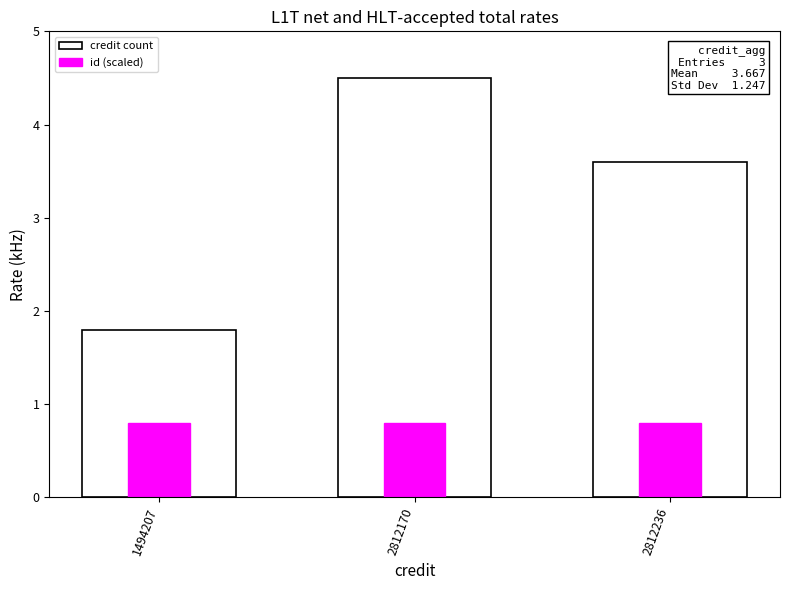

Reading left to right, what are all the values shown in this chart?

credit count: 1.8	4.5	3.6
id (scaled): 0.8	0.8	0.8